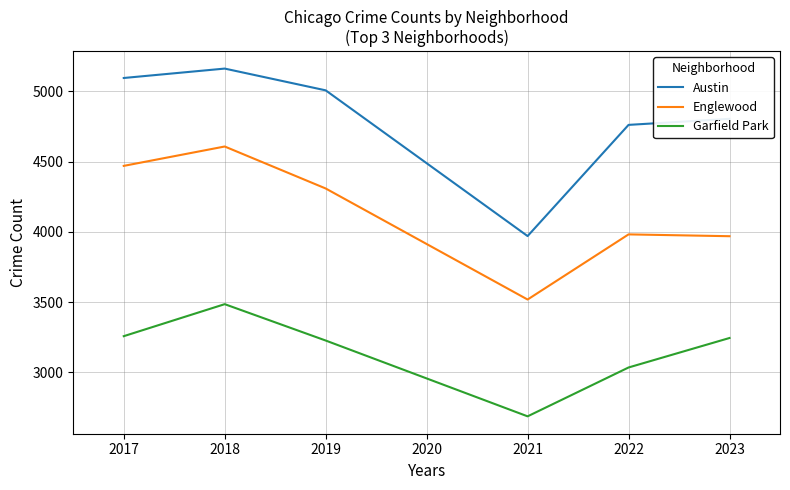

How many series are shown in this chart?

3